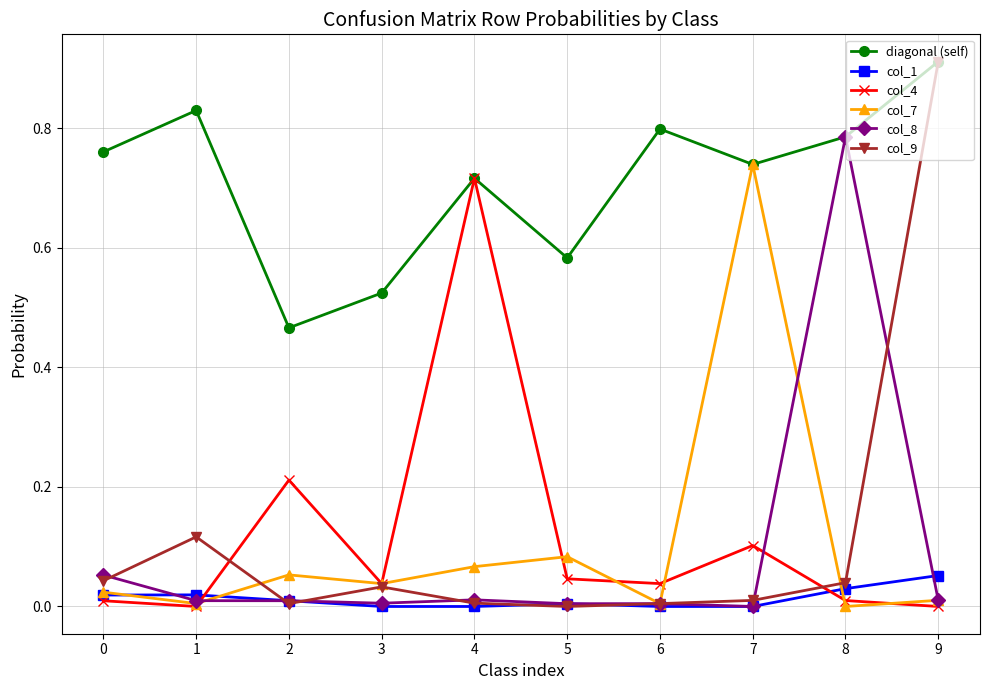

The col_8 series shows 0.0 at 3. True or false?

True